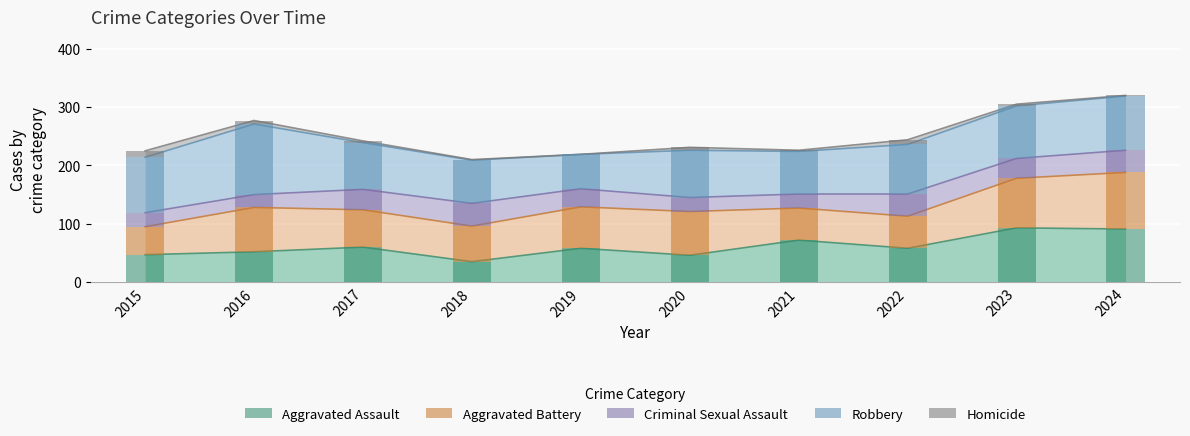

What is the average value of the Criminal Sexual Assault series?

31